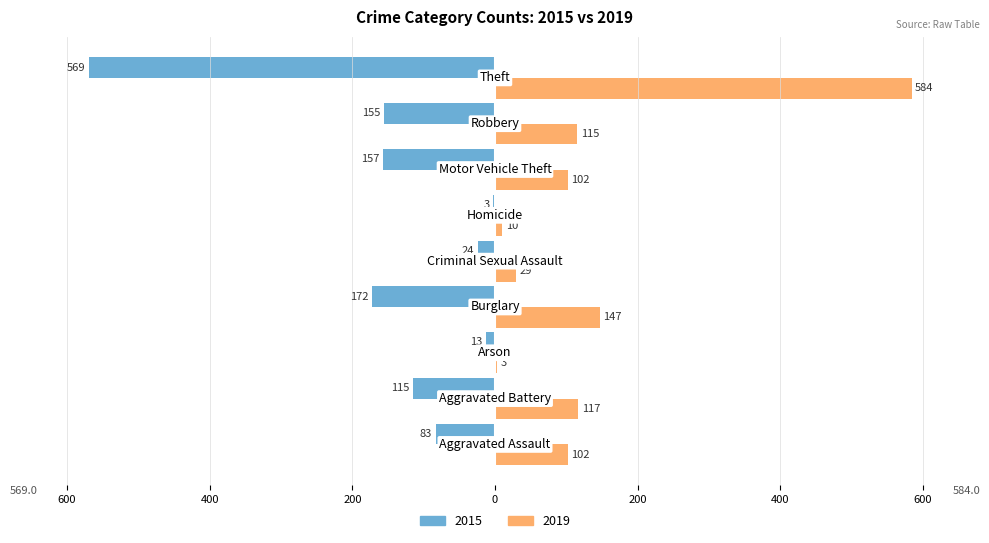

Where is 2015 nearest to the value -286?

Burglary